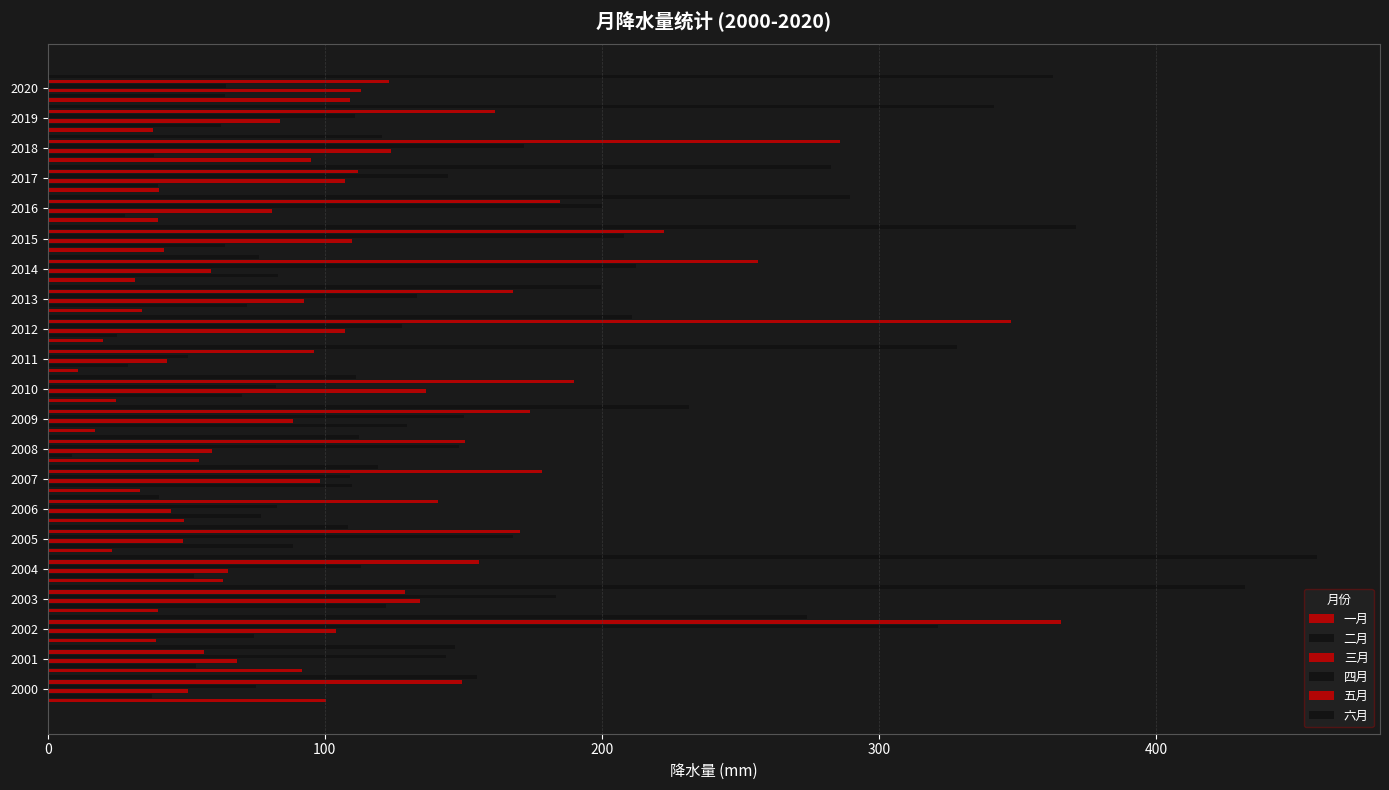

What are all the series names shown in the legend?

一月, 二月, 三月, 四月, 五月, 六月